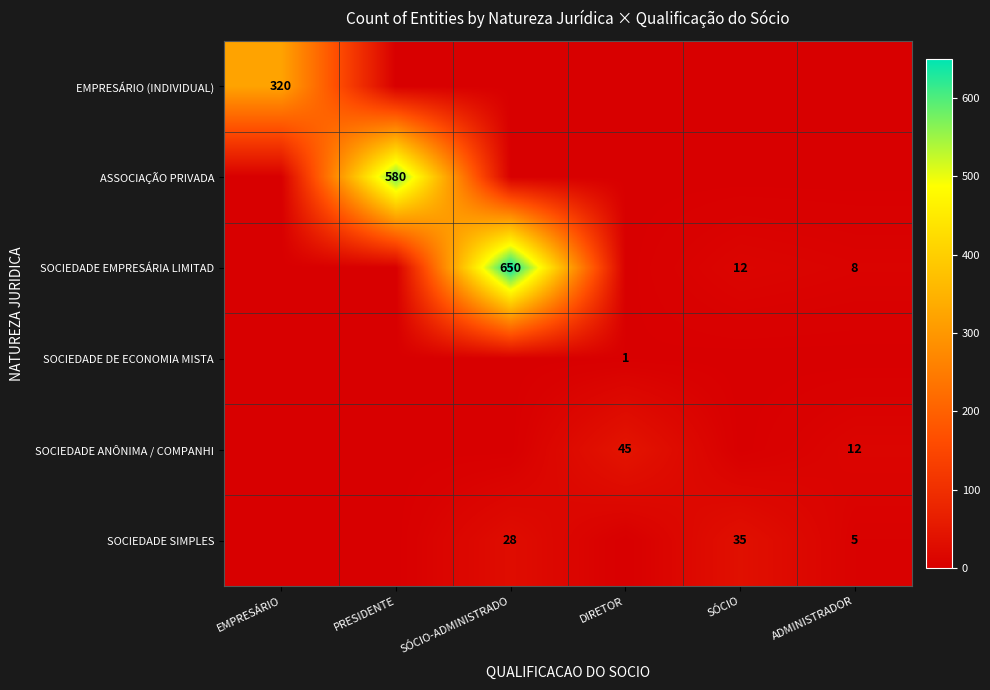

Which has a higher value, DIRETOR or SÓCIO-ADMINISTRADO?

DIRETOR